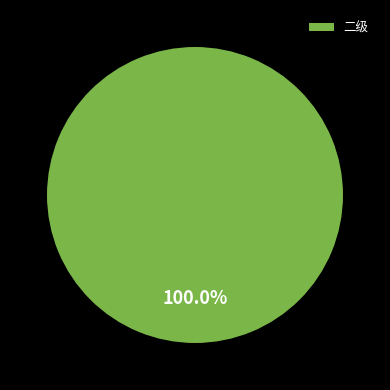

Is there a majority slice in this chart?

Yes